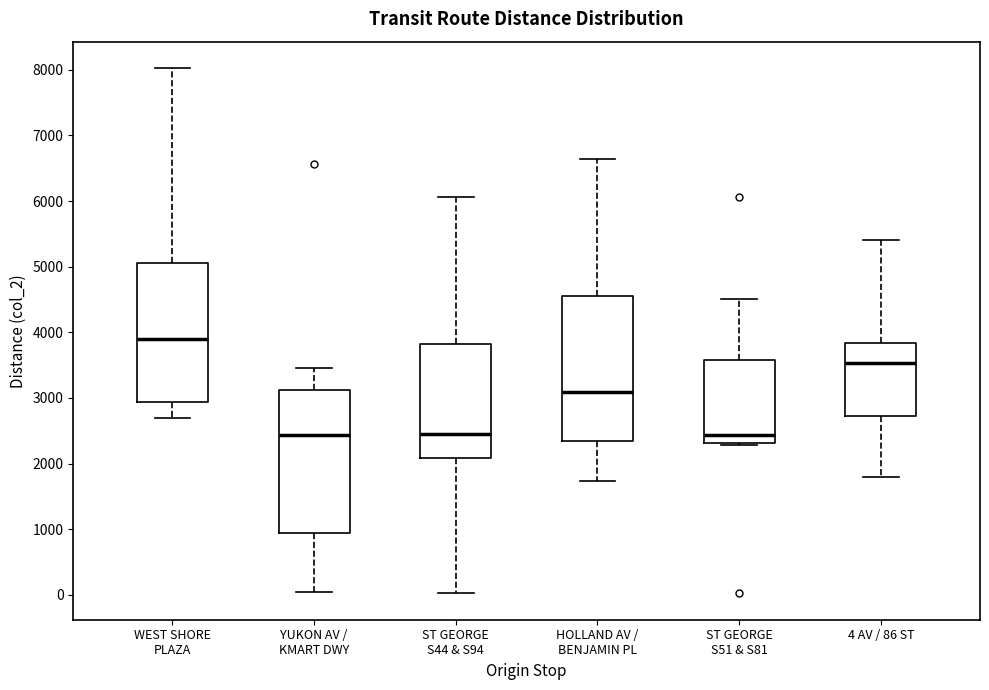

Reading left to right, read every box against the y-axis: the position of its median line, the range the box covers, and the ends of its whiskers. The values are not printed on the chart, so give them approximately, as read against the axis.

WEST SHORE PLAZA: median 3900, box 2900 to 5100, whiskers 2700 to 8000
YUKON AV / KMART DWY: median 2400, box 900 to 3100, whiskers 0 to 3500
ST GEORGE S44 & S94: median 2400, box 2100 to 3800, whiskers 0 to 6100
HOLLAND AV / BENJAMIN PL: median 3100, box 2300 to 4600, whiskers 1700 to 6600
ST GEORGE S51 & S81: median 2400, box 2300 to 3600, whiskers 2300 to 4500
4 AV / 86 ST: median 3500, box 2700 to 3800, whiskers 1800 to 5400